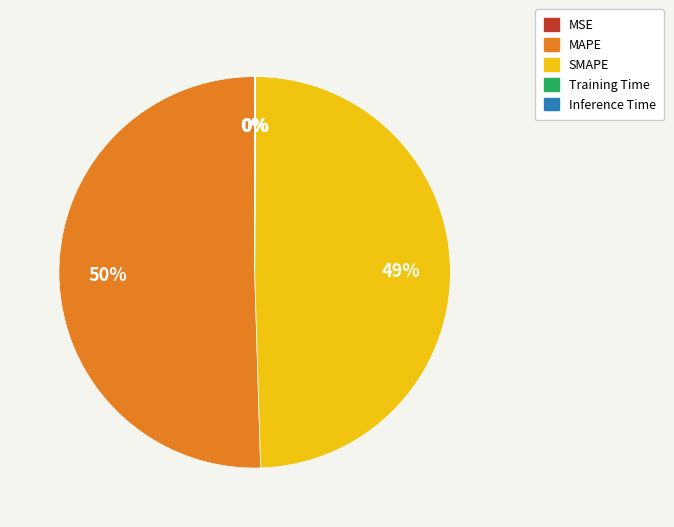

Which category accounts for the majority?

MAPE